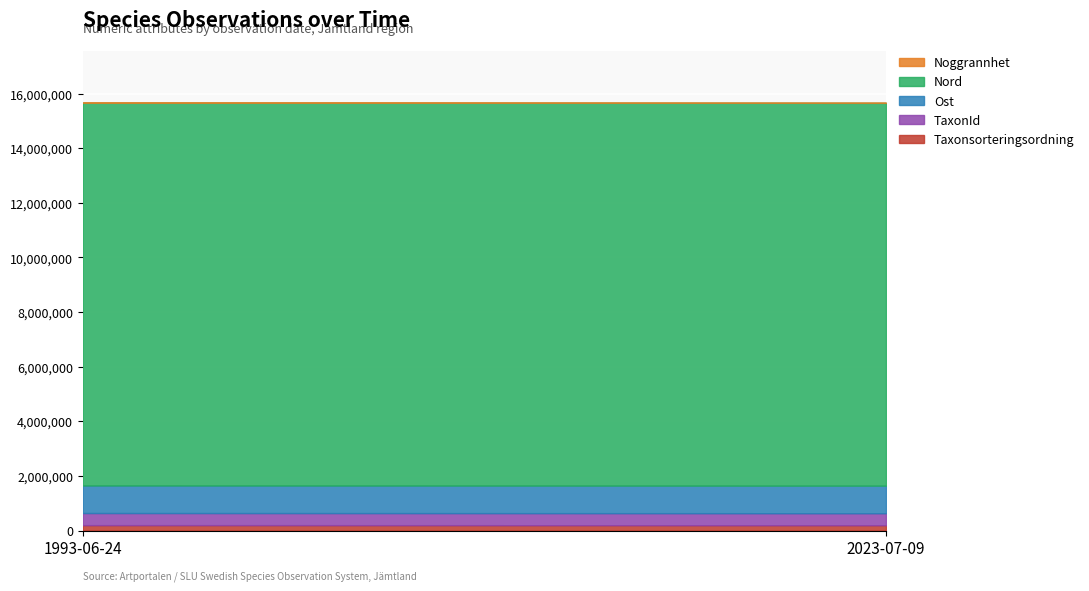

Between 1993-06-24 and 3, which series saw the biggest shift?

Taxonsorteringsordning